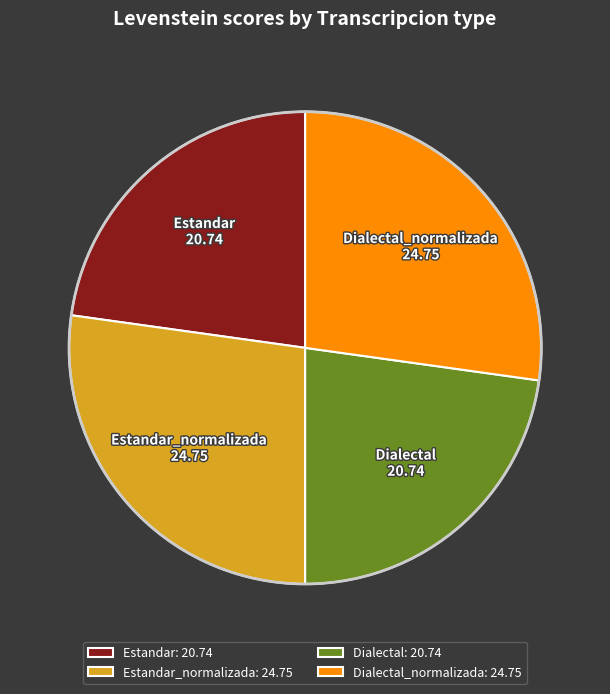

The Estandar_normalizada: 24.75 slice represents 36% of the pie. True or false?

False